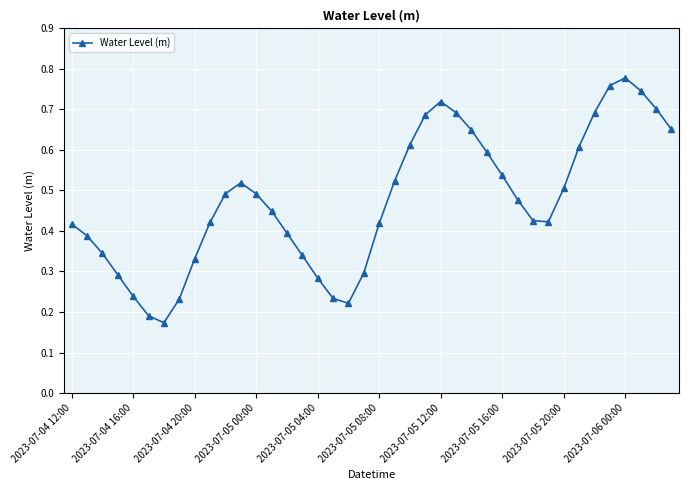

How many interior local peaks (higher than both neighbors) does the data have?

3